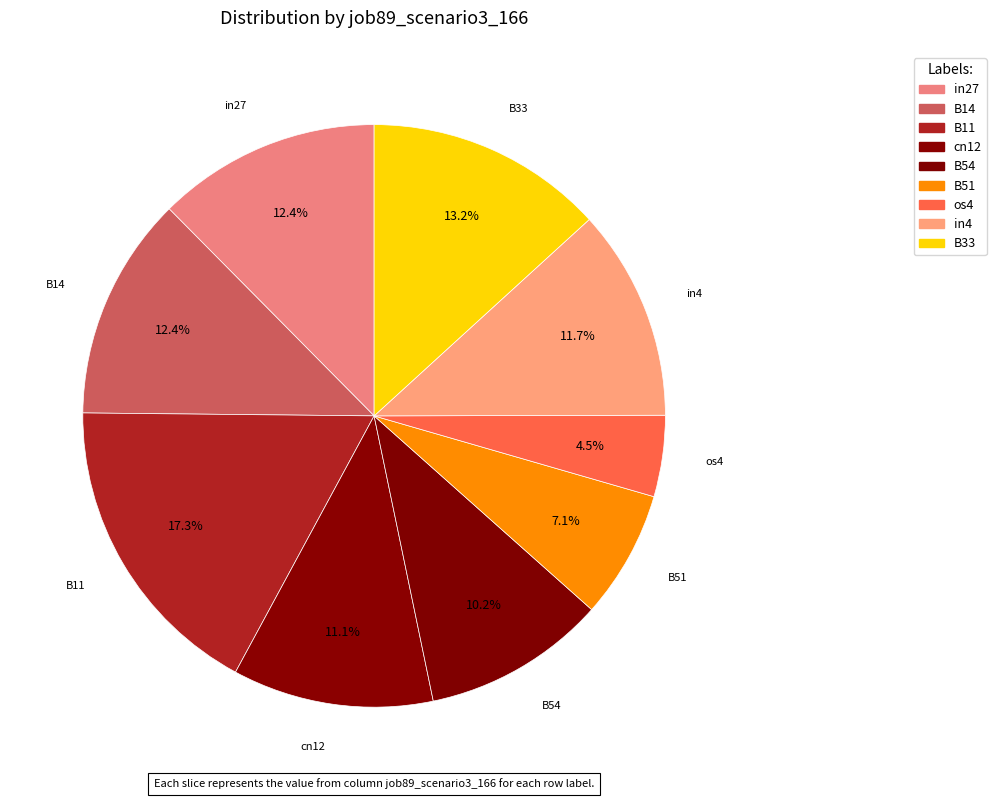

What is the smallest slice in the pie chart?

os4